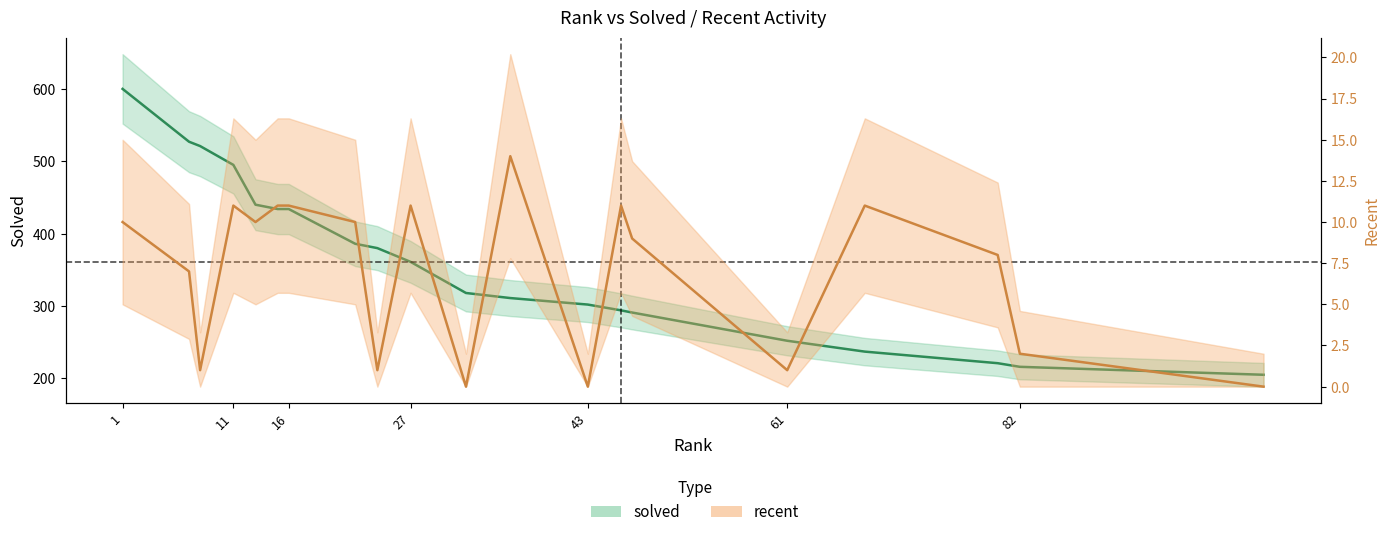

True or false: solved and recent cross at least once.

False